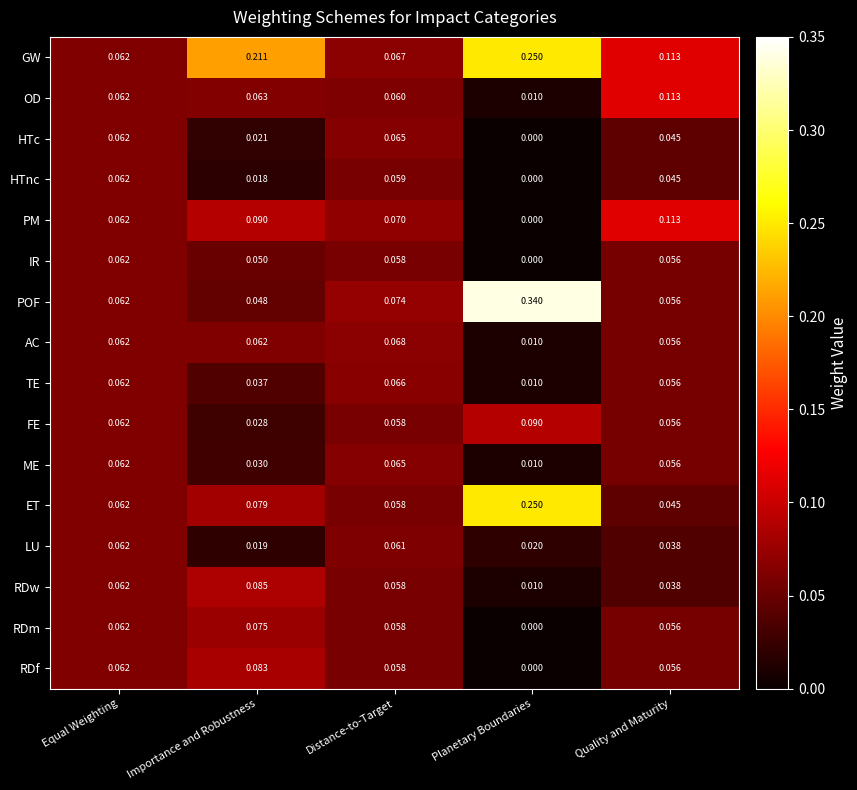

Which series has the largest range (max minus min)?

POF